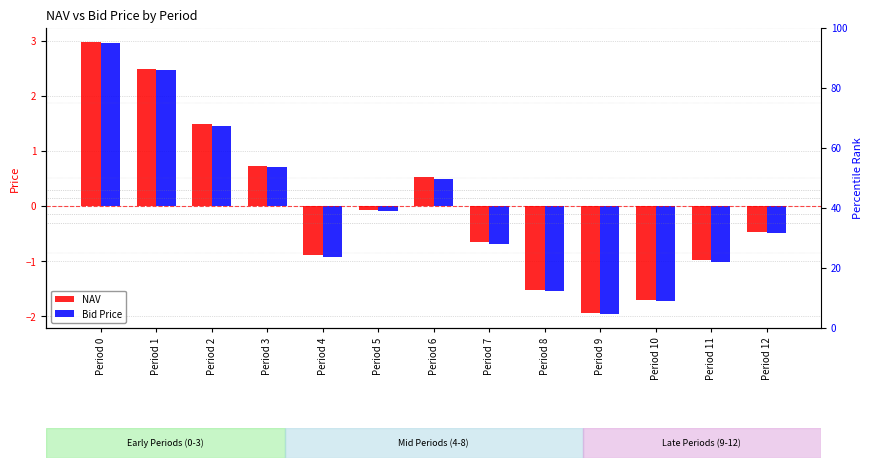

Are the bars grouped side by side (vs. stacked)?

Yes